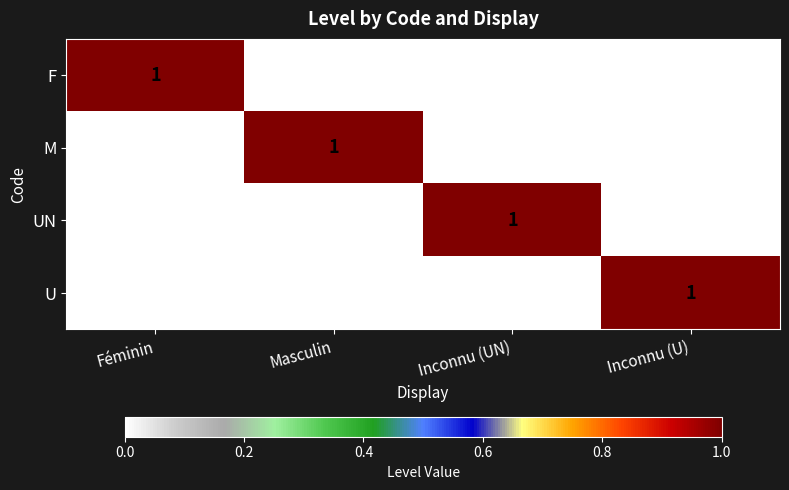

Is it true that F equals 1 at Féminin?

True